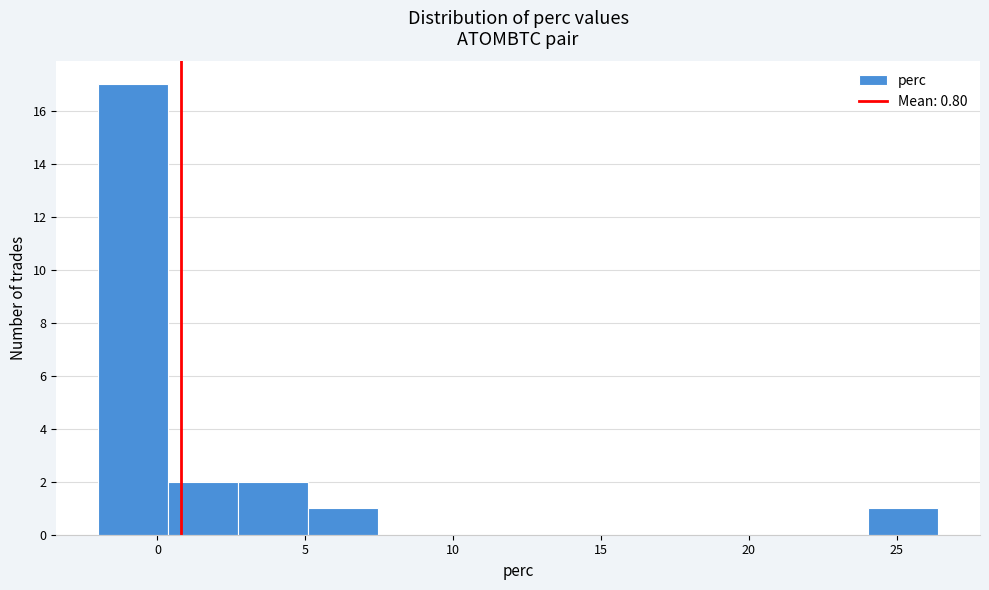

Over which range of the x-axis is the bar tallest?

-2.0 to 0.5